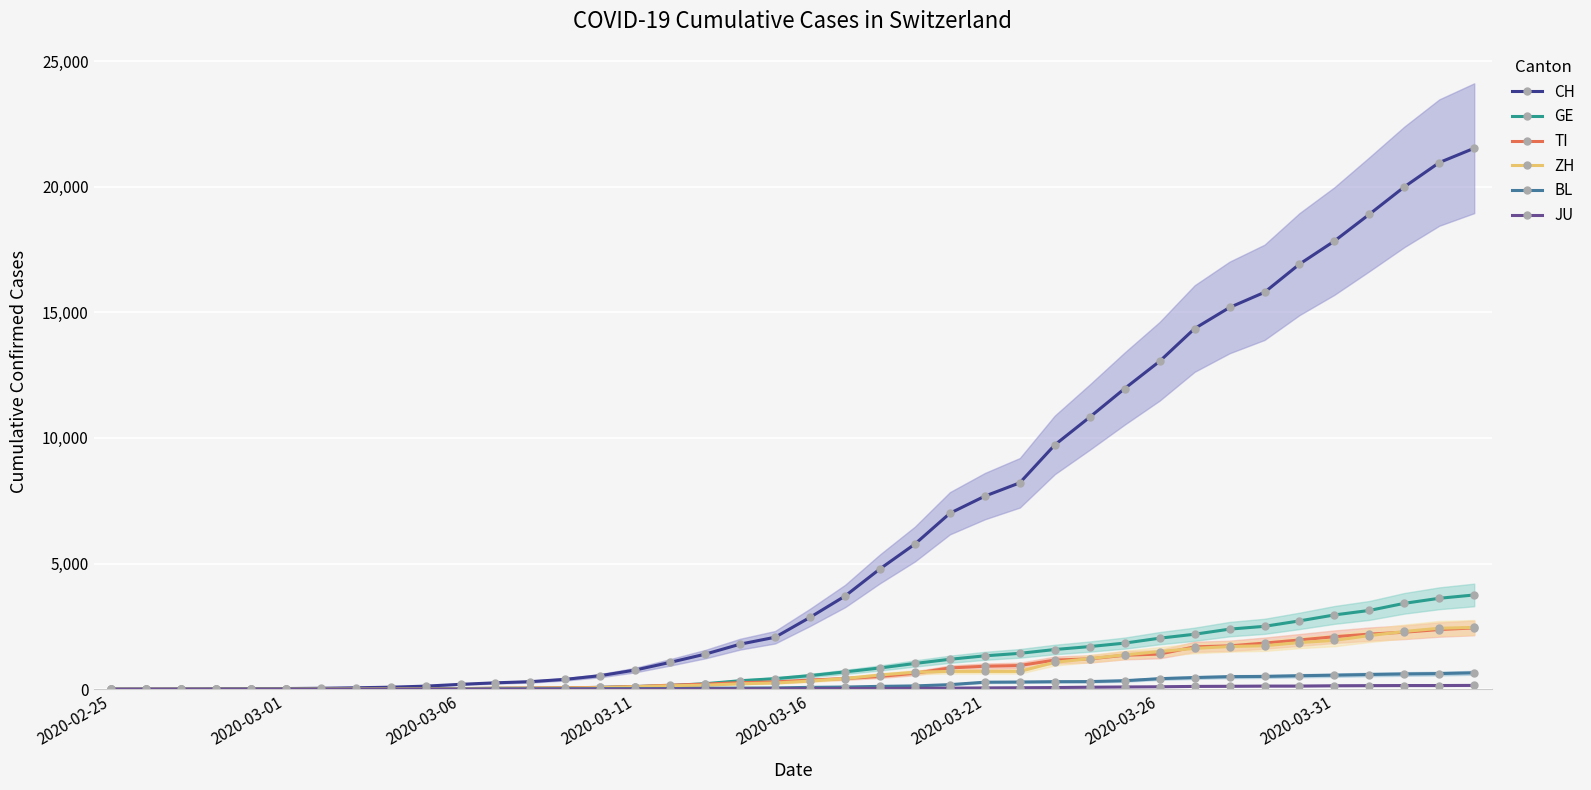

Reading left to right, transcribe all the data shown in this chart.

CH: 0	2	6	13	23	29	40	59	83	125	197	257	303	396	542	766	1072	1398	1795	2071	2863	3709	4792	5780	7004	7685	8216	9724	10828	11967	13051	14353	15192	15795	16917	17836	18902	19991	20959	21529
GE: 0	1	1	4	8	9	10	13	14	17	25	38	40	56	76	109	150	222	340	423	544	692	848	1027	1194	1331	1430	1582	1699	1837	2033	2190	2393	2505	2721	2958	3137	3420	3621	3753
TI: 0	1	1	1	2	2	4	8	13	25	28	41	49	61	75	108	163	206	265	293	368	426	511	638	849	916	945	1162	1209	1354	1401	1688	1727	1837	1962	2091	2195	2271	2377	2442
ZH: 0	0	2	2	6	7	10	13	15	23	29	34	40	49	62	101	140	163	218	250	326	429	568	679	711	711	711	1073	1221	1368	1500	1627	1701	1733	1859	1947	2136	2300	2428	2461
BL: 0	0	0	1	2	2	2	2	2	6	6	15	19	20	22	26	26	42	47	54	76	89	116	134	184	282	289	302	306	341	422	466	502	511	539	561	588	610	625	656
JU: 0	0	1	1	1	1	1	2	2	4	4	5	5	7	7	7	12	17	18	19	25	29	32	36	44	54	61	69	82	92	100	114	119	127	128	140	145	149	149	154